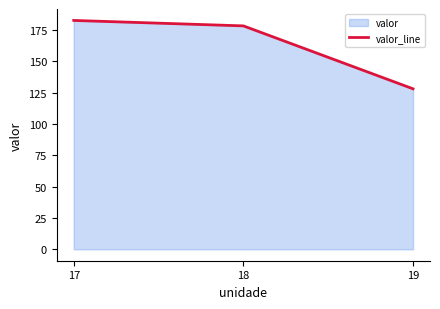

Reading left to right, transcribe all the data shown in this chart.

182.5	178.2	128.0